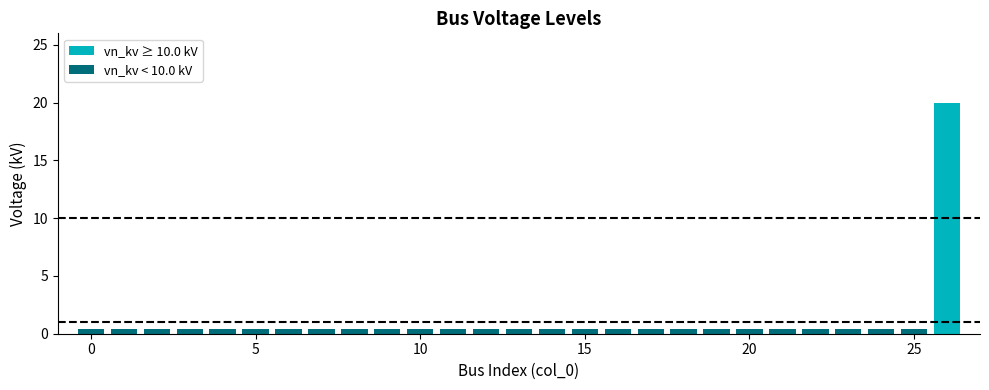

Are the bars grouped side by side (vs. stacked)?

No